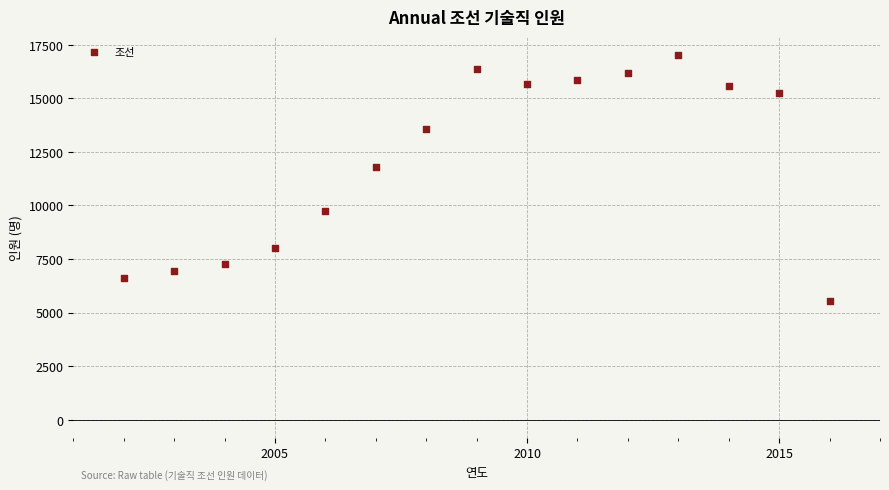

What is the range of Y values (max minus min)?

11459